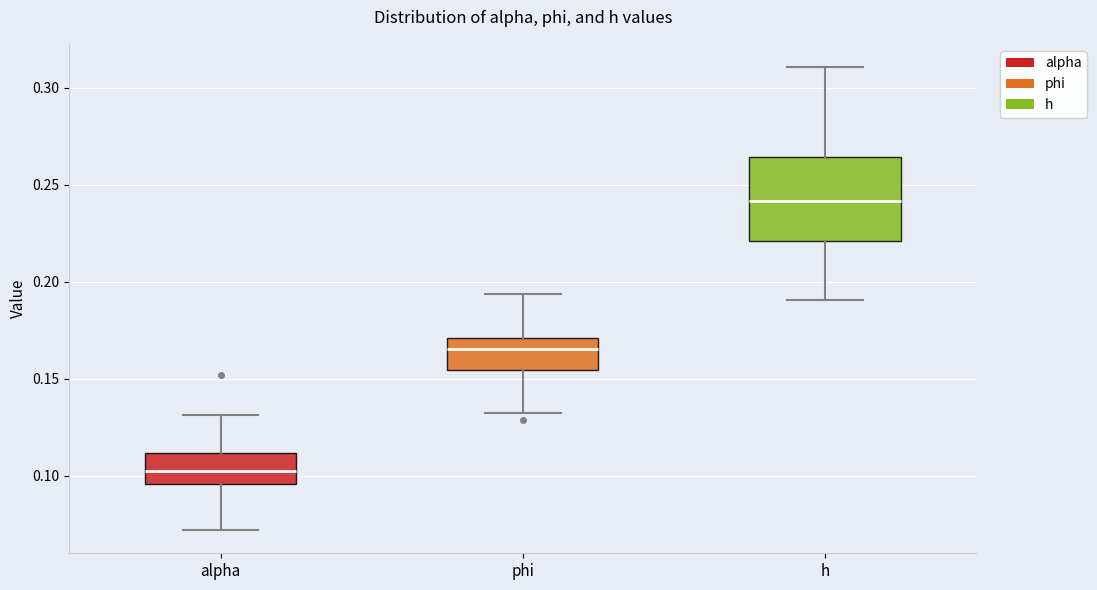

Which box's median line is the highest?

h